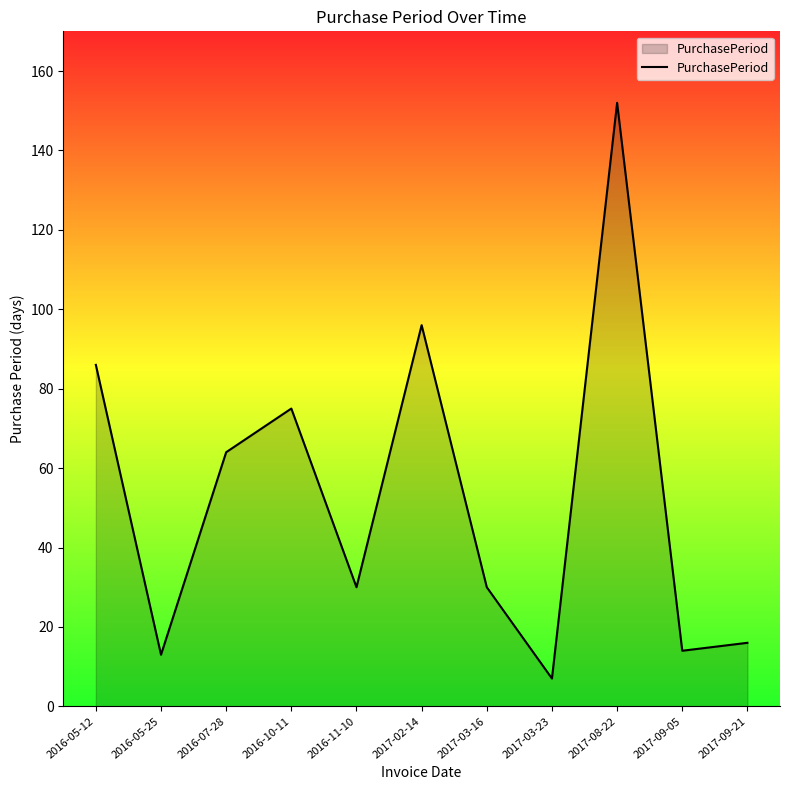

What is the minimum value shown in the chart?

7